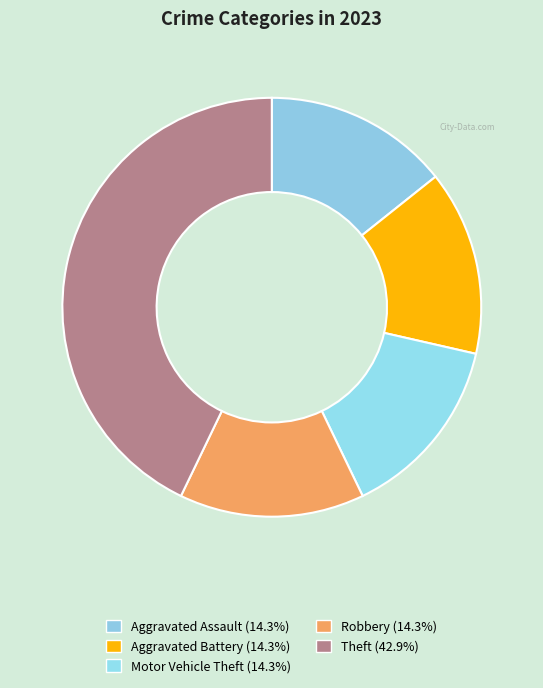

How many segments does this pie chart have?

5